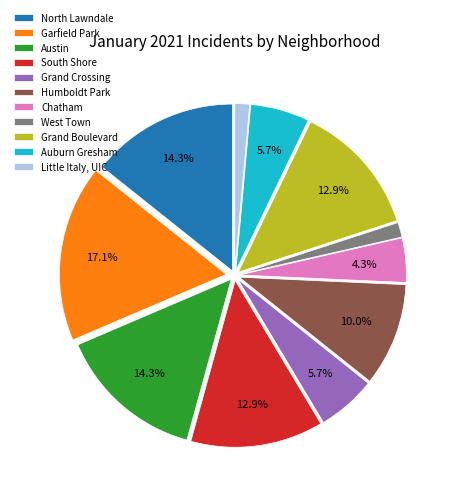

Which slice is the largest?

Garfield Park